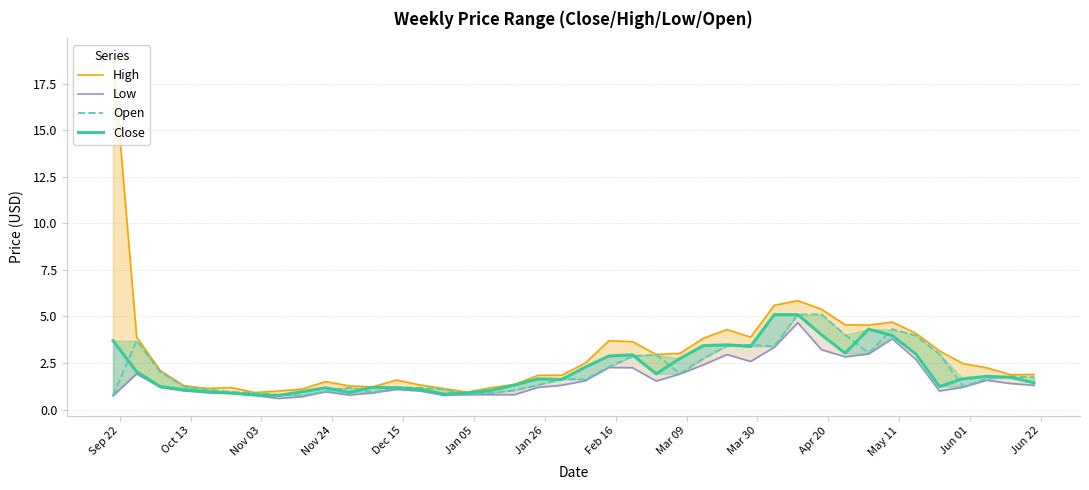

What is the smallest value displayed?

0.6